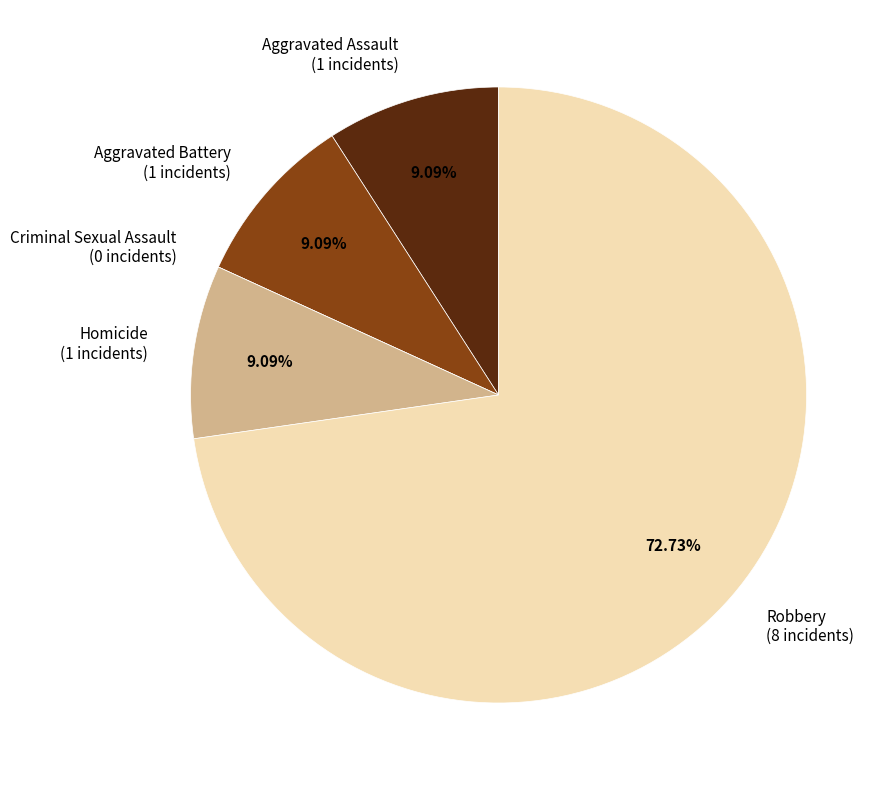

To the nearest percent, what is the difference between the Robbery and Homicide slice percentages?

64%